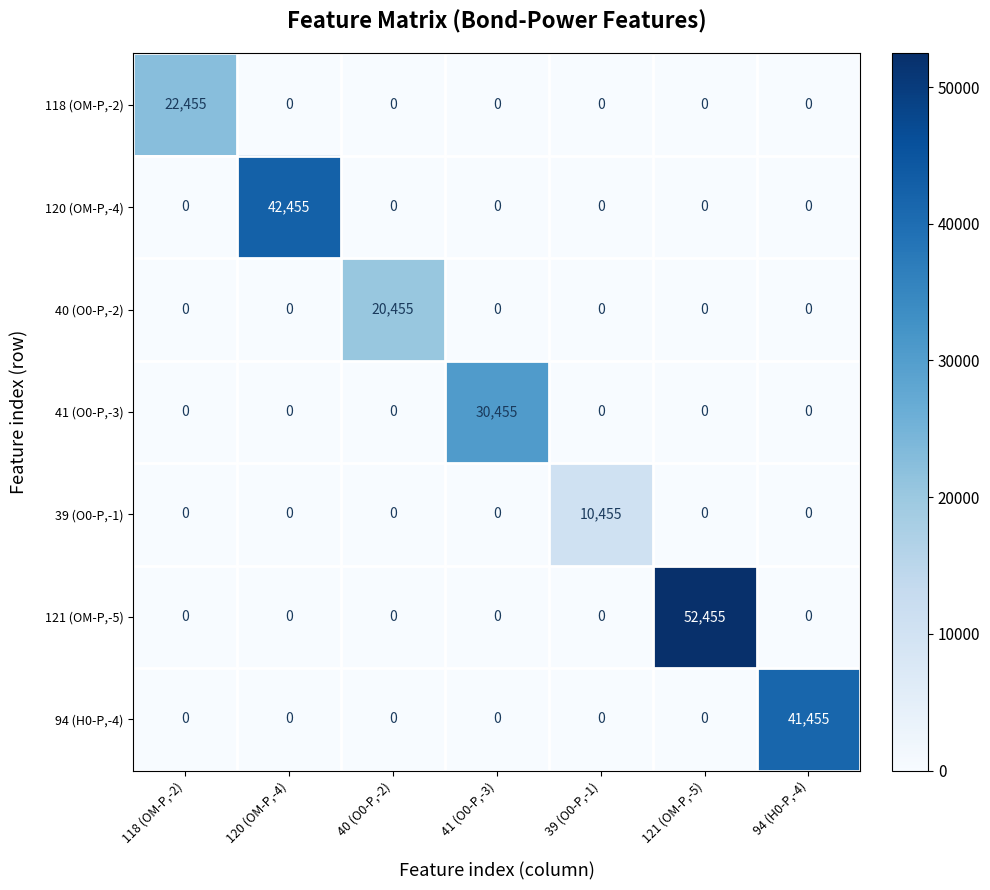

Which series has the largest total across all categories?

121 (OM-P,-5)